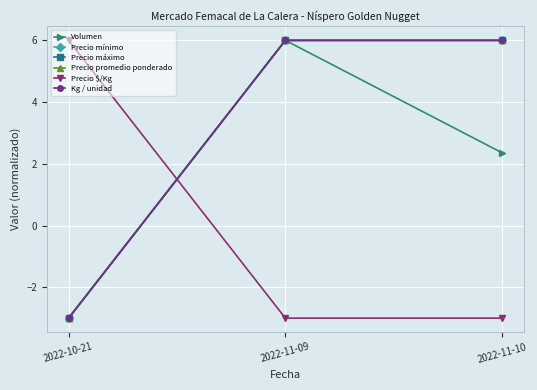

Is this an area chart (filled region under the line)?

No